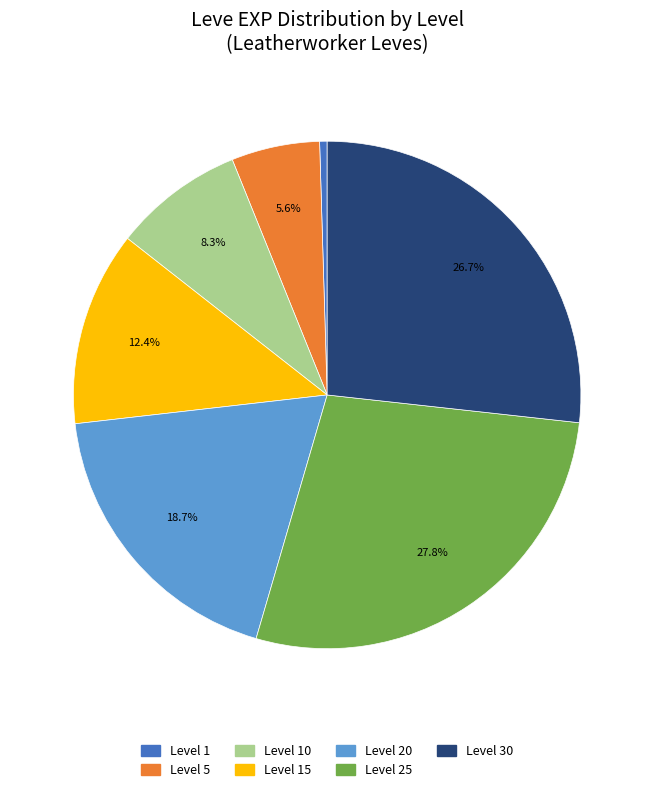

Which slice is the smallest?

Level 1